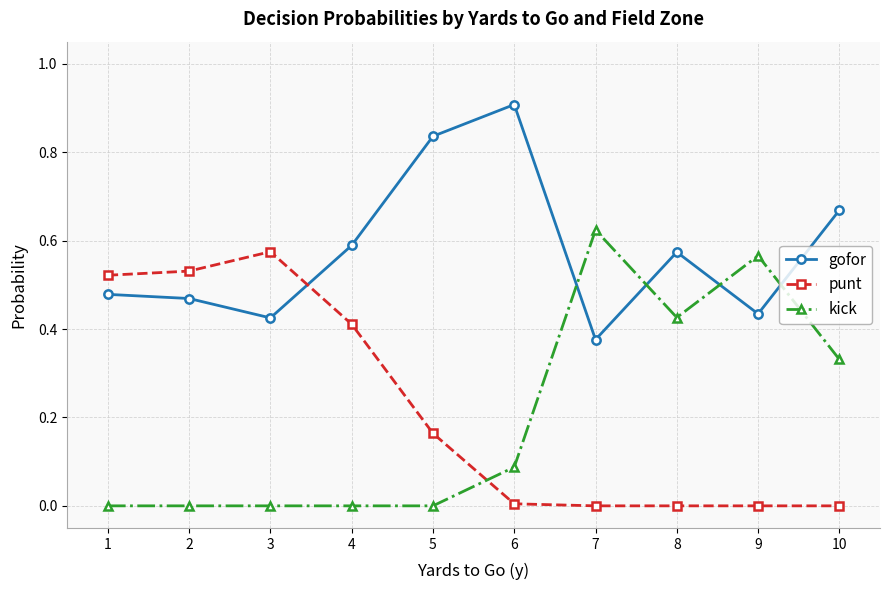

At 4, list the series in order from smallest to largest.

kick, punt, gofor